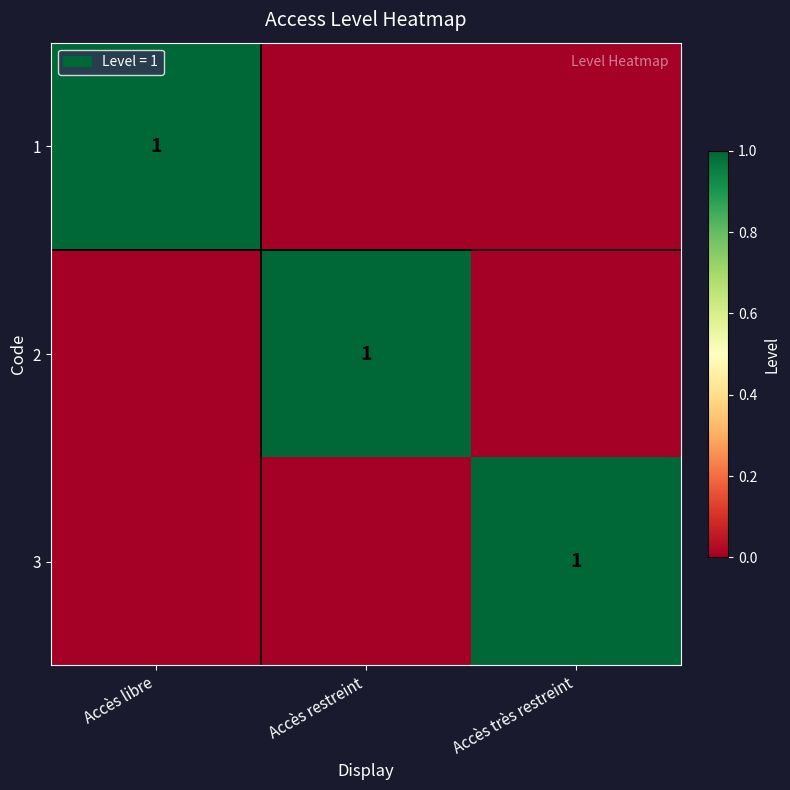

Is it true that 1 equals 1 at Accès libre?

True